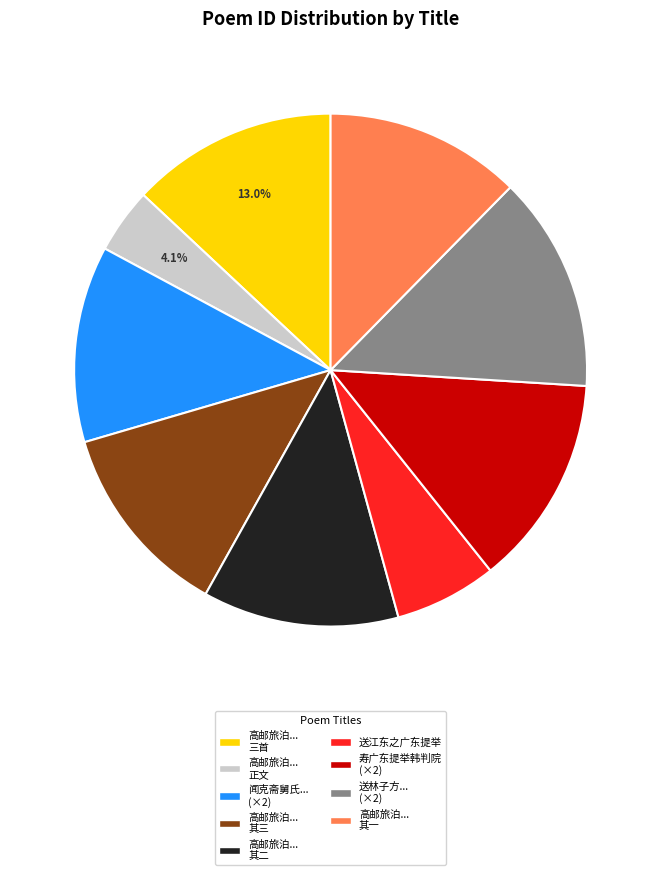

Is there a majority slice in this chart?

No